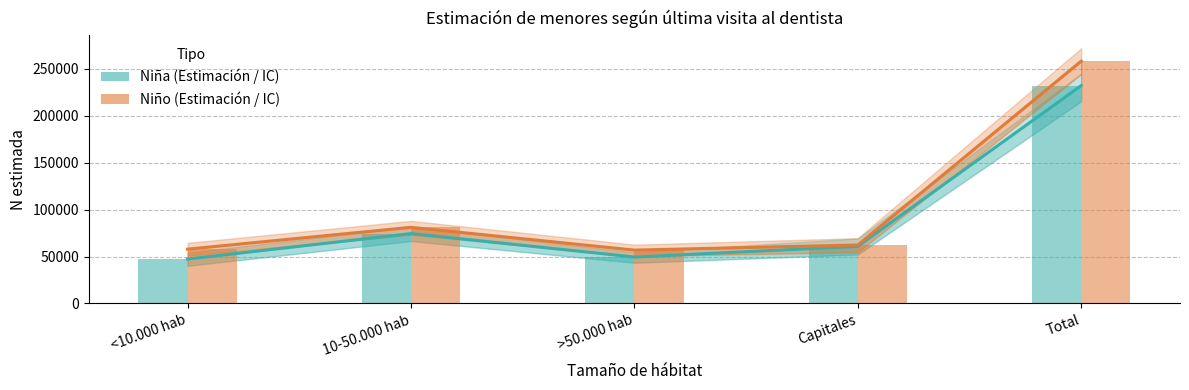

Is it true that Niña – N estimada equals 16622 at Capitales?

False